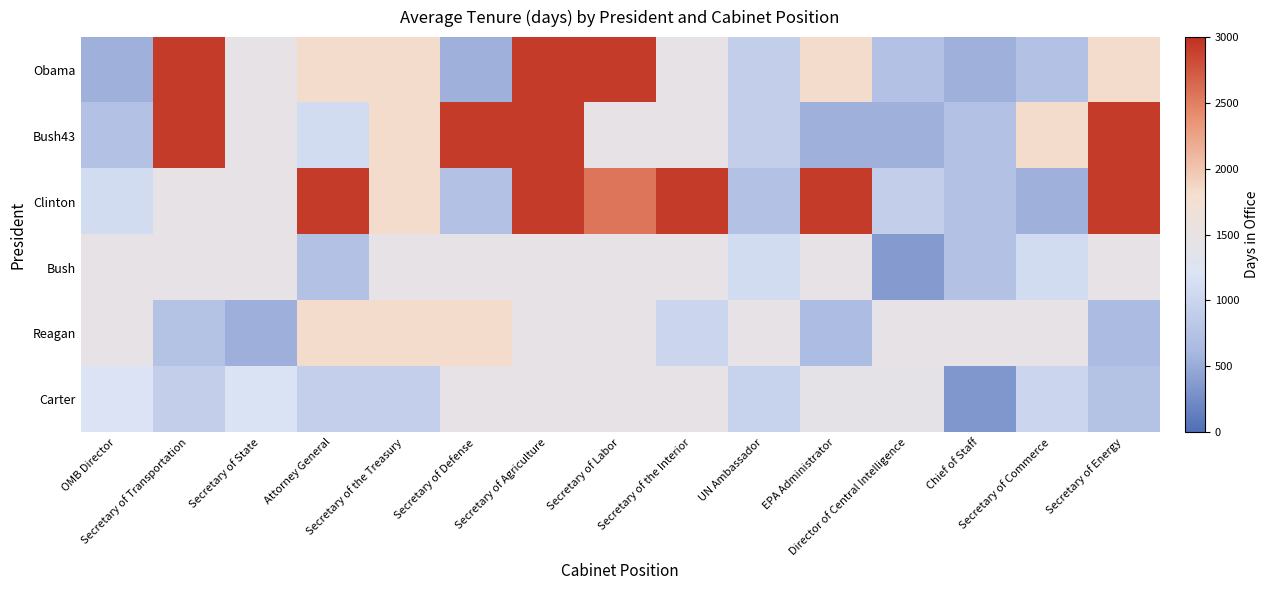

Count the number of categories in the chart.

15